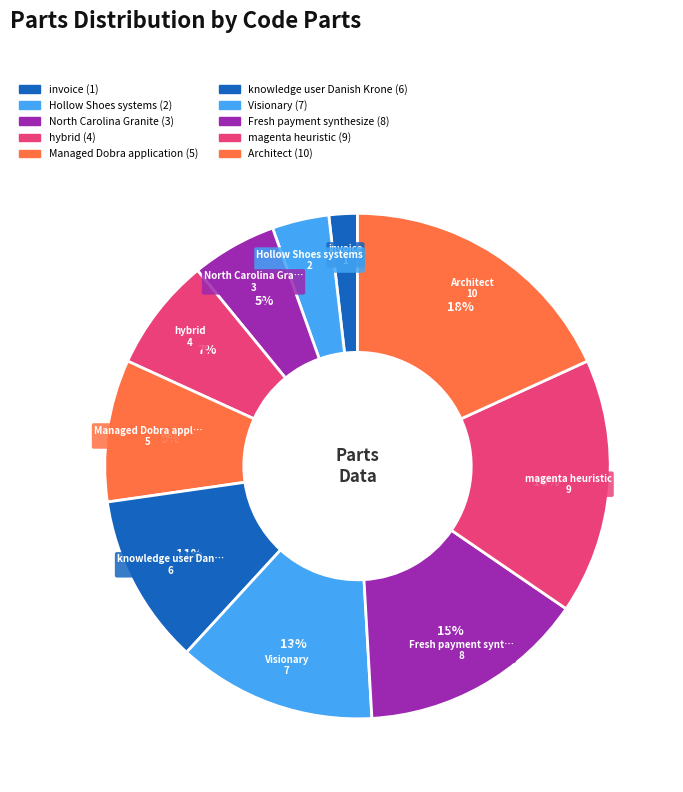

To the nearest percent, what is the difference between the largest and smallest slice percentages?

16%